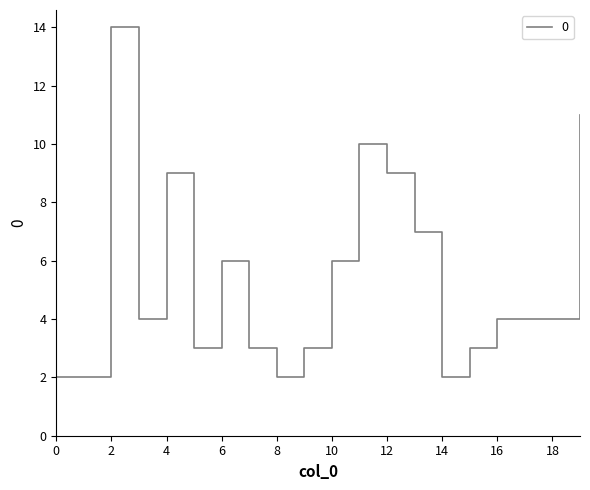

What is the greatest value displayed?

14